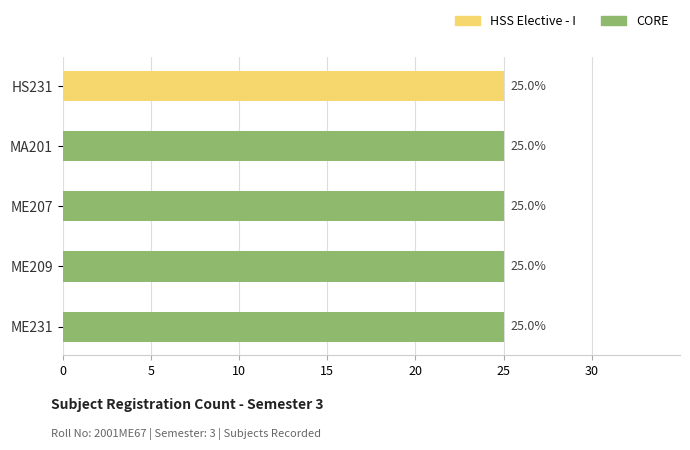

What is the greatest value displayed?

25